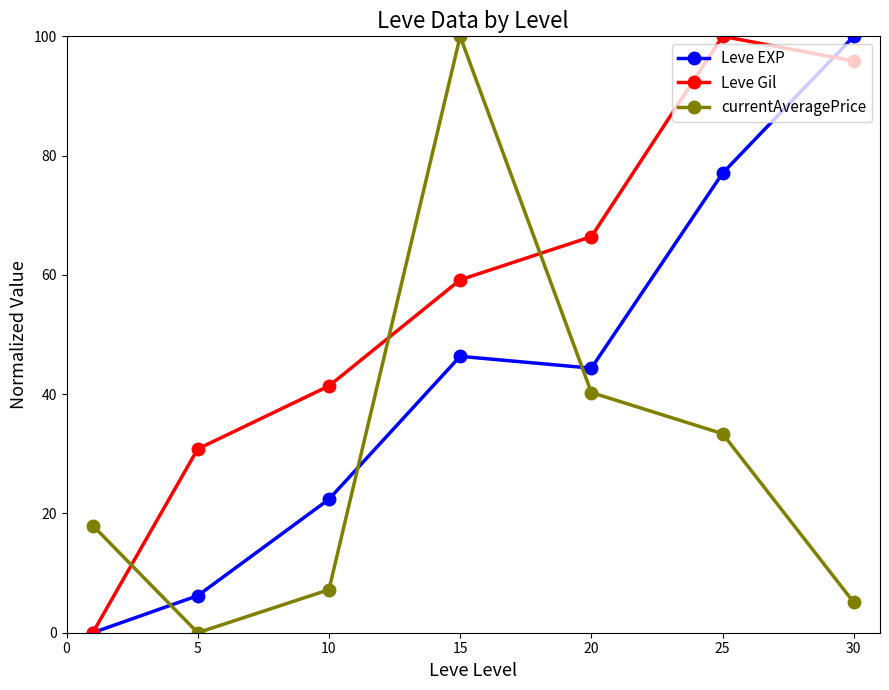

How many interior local peaks does the Leve EXP series have?

1